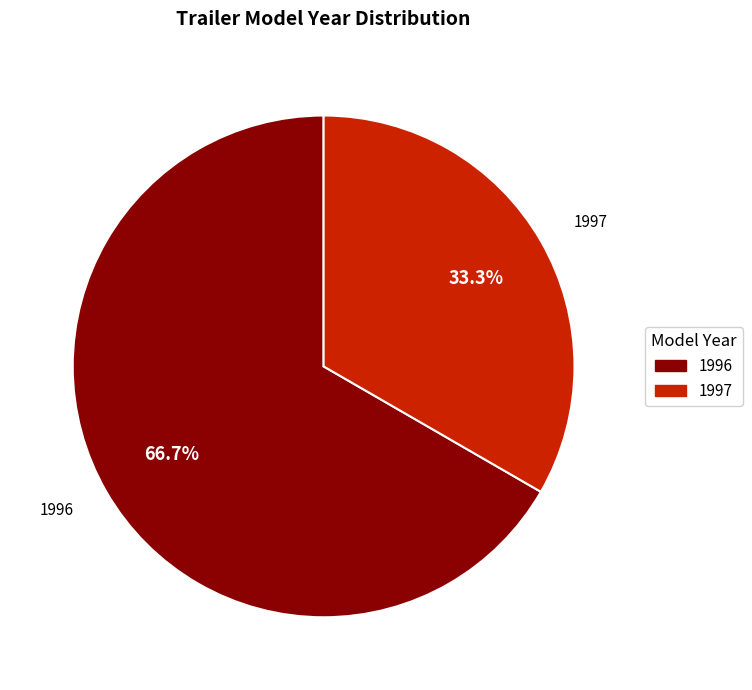

Is there a majority slice in this chart?

Yes